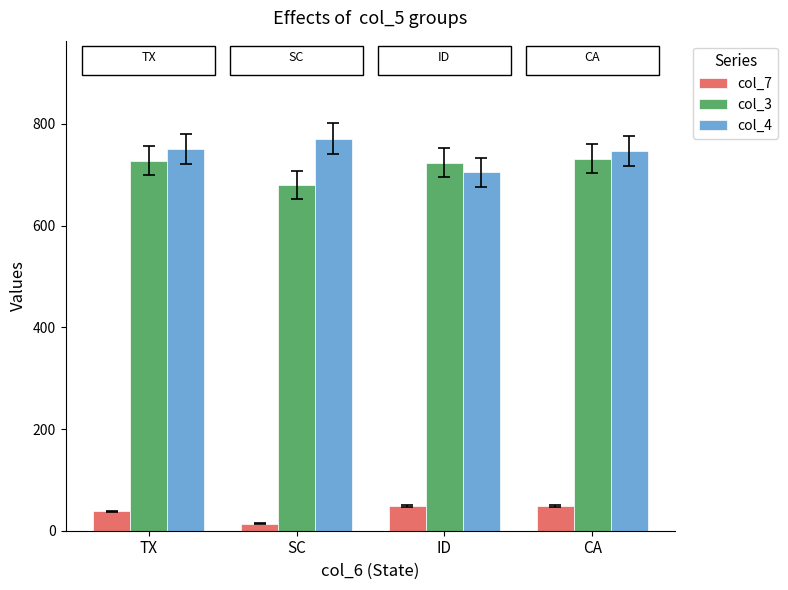

Which series has the largest total across all categories?

col_4